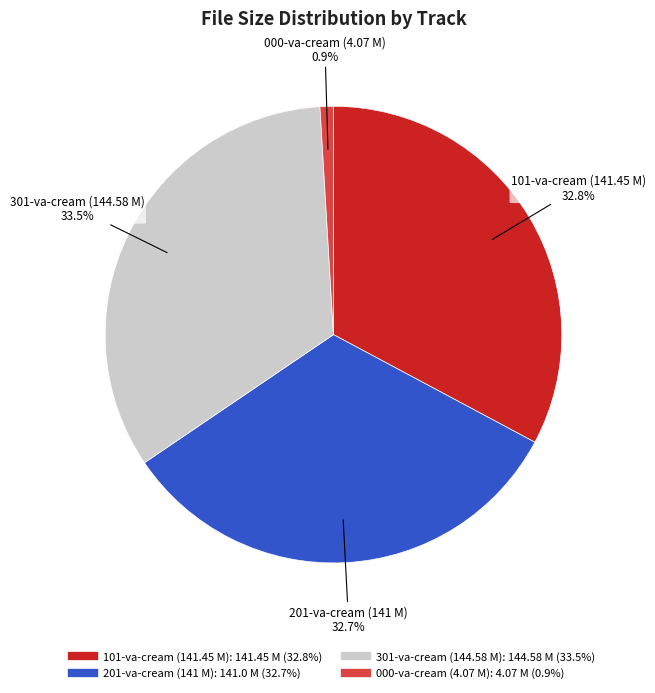

Is there a majority slice in this chart?

No